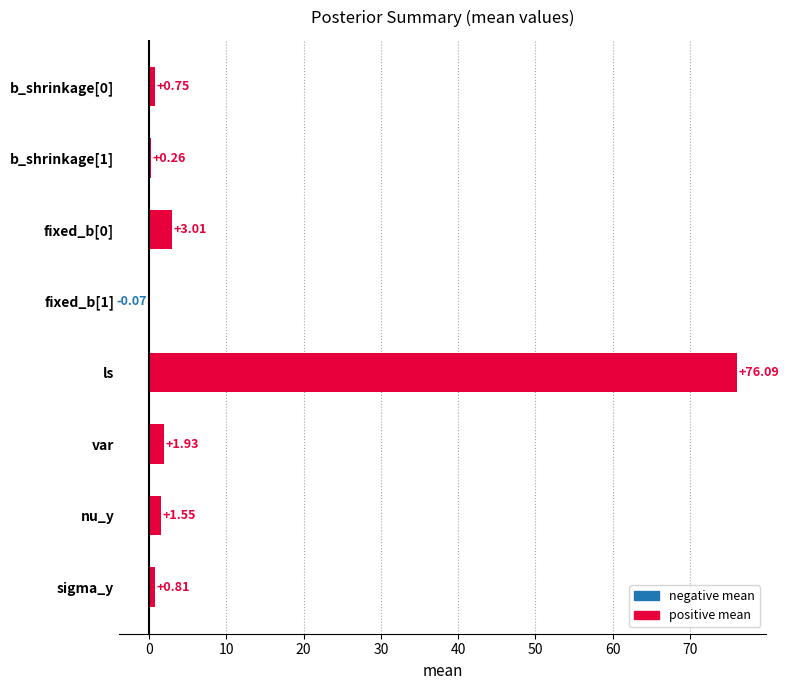

What is the sum of the values at b_shrinkage[1] and nu_y?

1.8